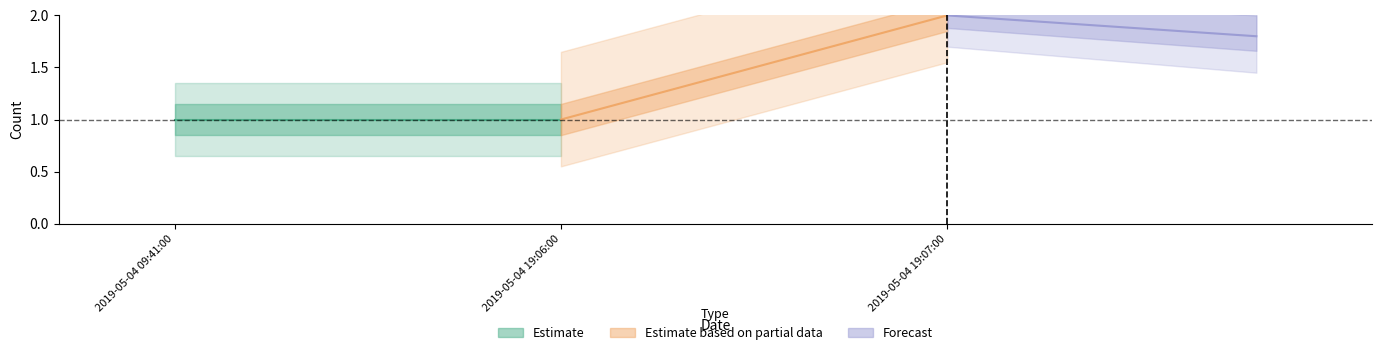

The chart shows a value of 2 at 2019-05-04 19:07:00. True or false?

True